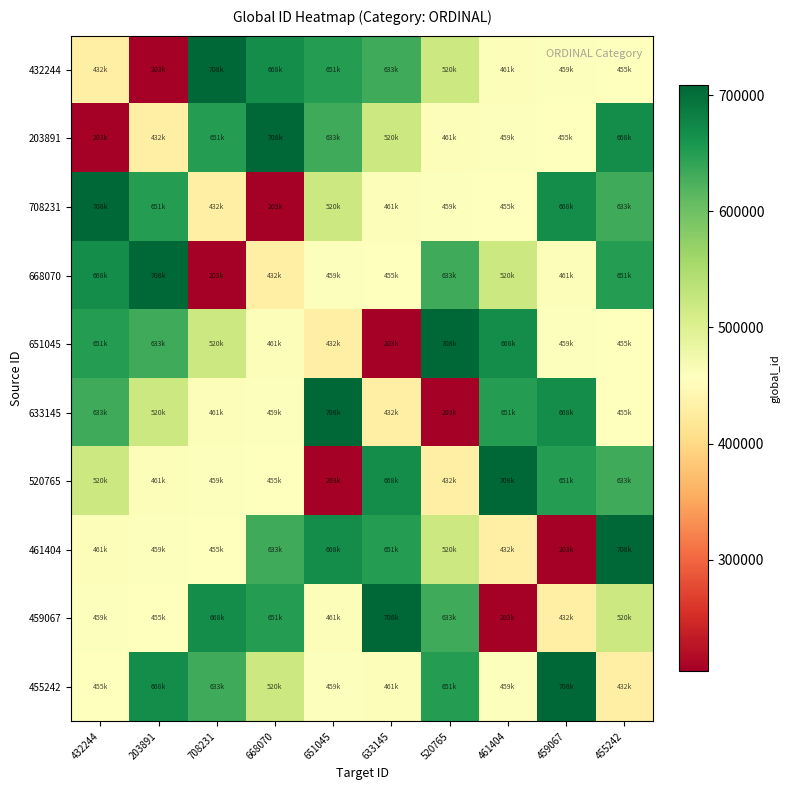

Which series has the largest range (max minus min)?

432244